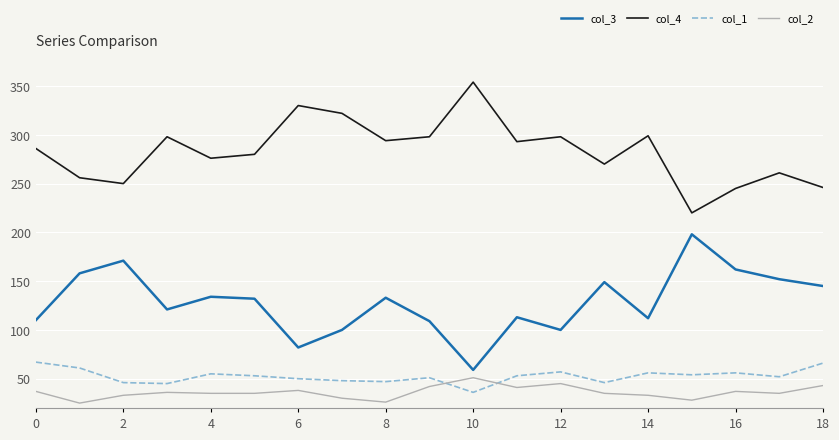

What is the minimum value shown in the chart?

25